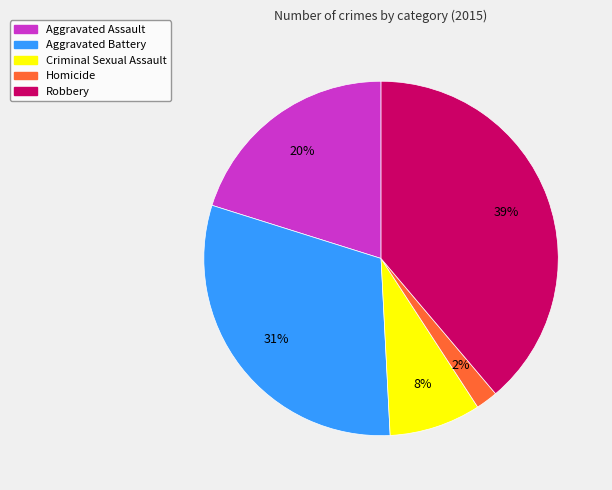

The Criminal Sexual Assault slice represents 8% of the pie. True or false?

True